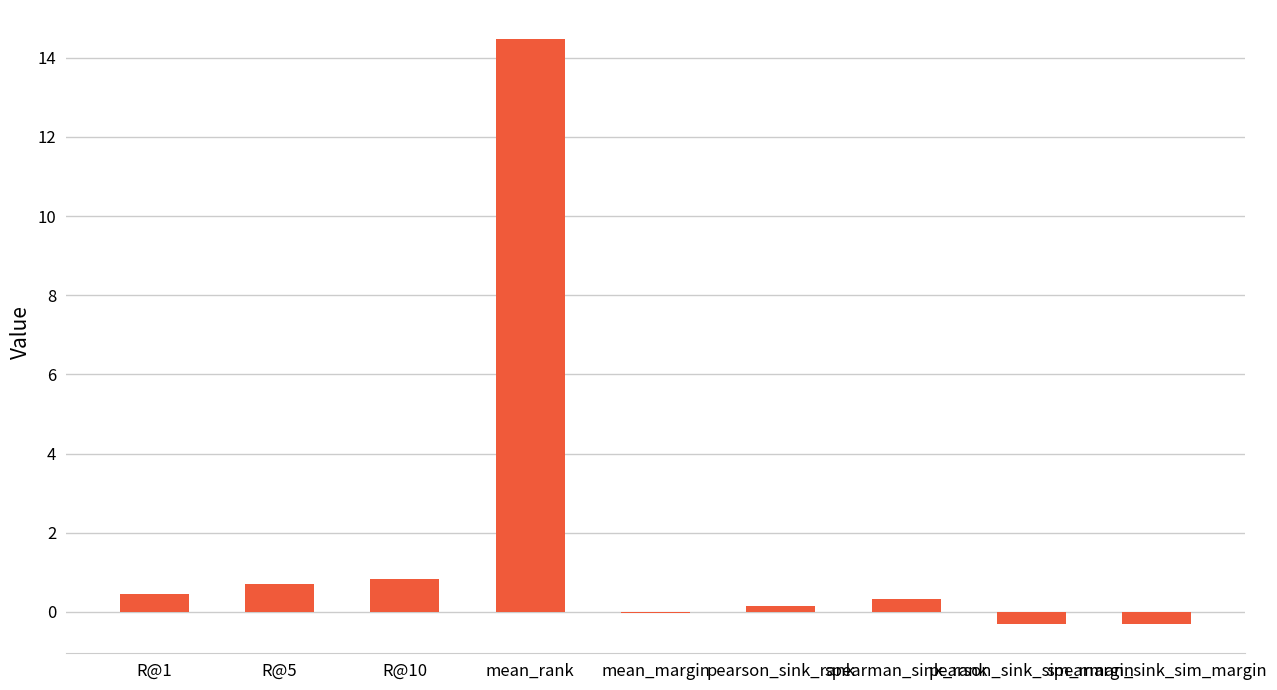

Which category has the highest value across all series?

mean_rank